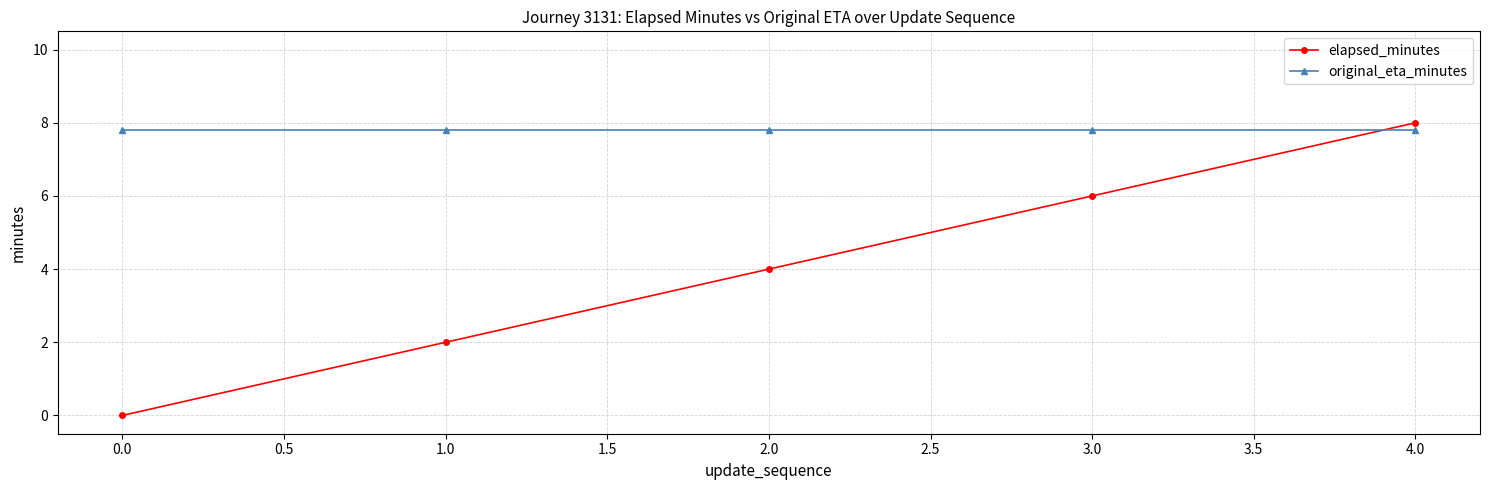

Is this an area chart (filled region under the line)?

No